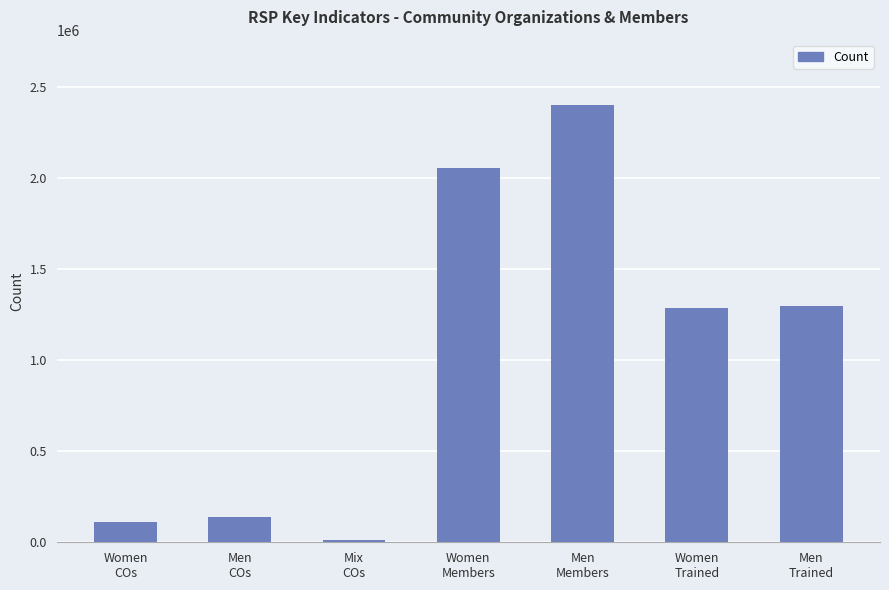

What is the value of the 5th bar from the left?

2399172